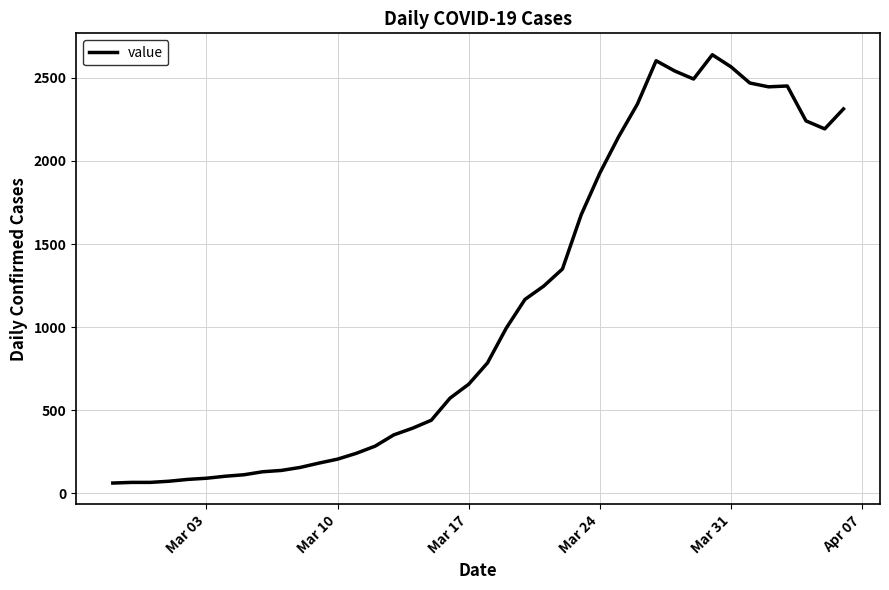

What is the difference between the maximum and minimum values?

2577